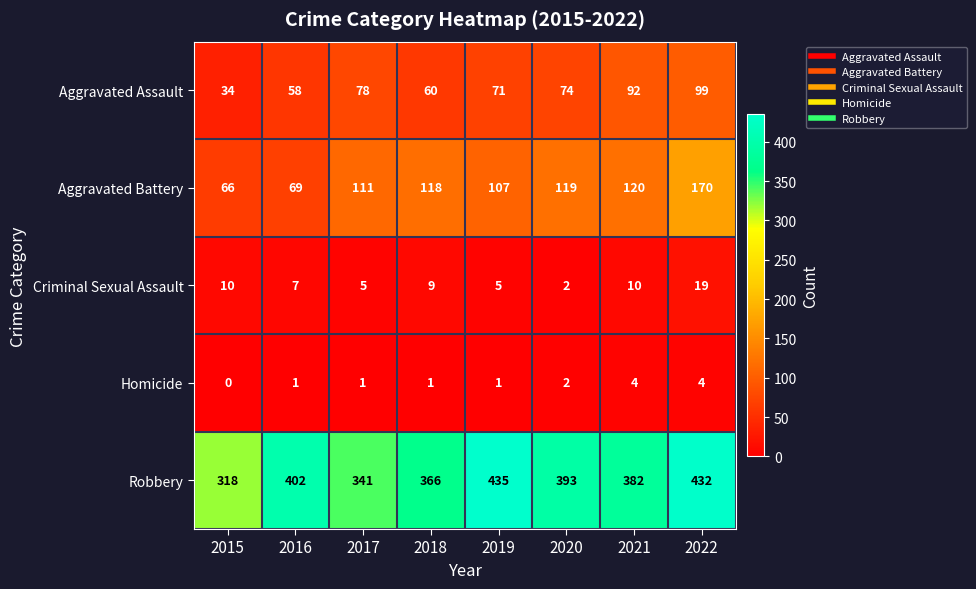

List the labels in order of Robbery value, largest first.

2019, 2022, 2016, 2020, 2021, 2018, 2017, 2015